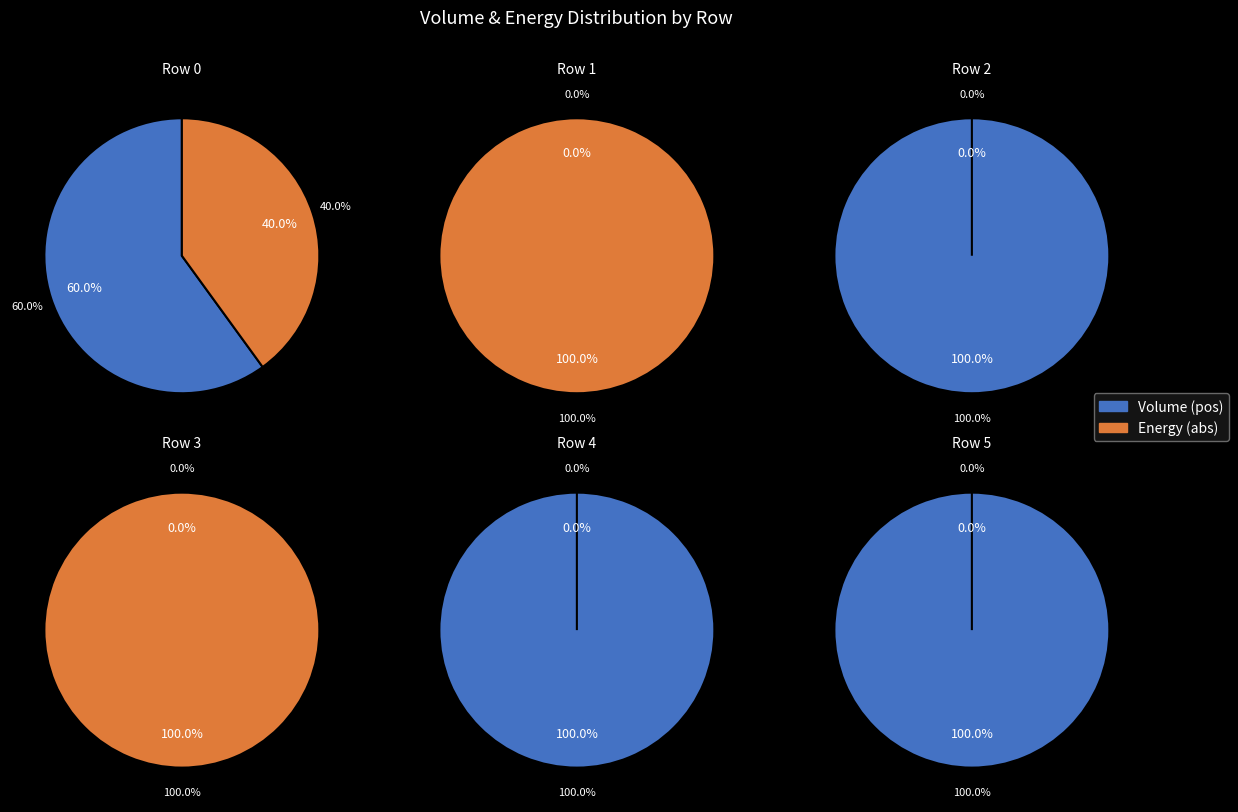

Rank the categories by value from highest to lowest.

0, 1, 2, 3, 4, 5